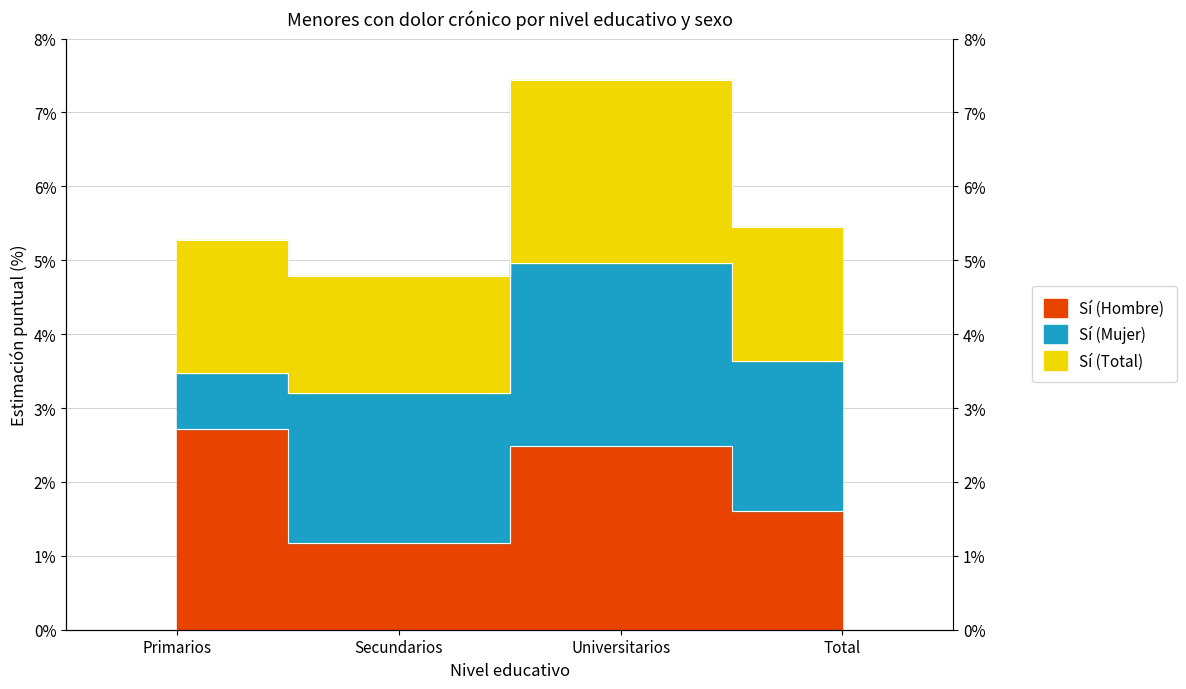

True or false: Sí (Total) and Sí (Hombre) intersect in this chart.

False